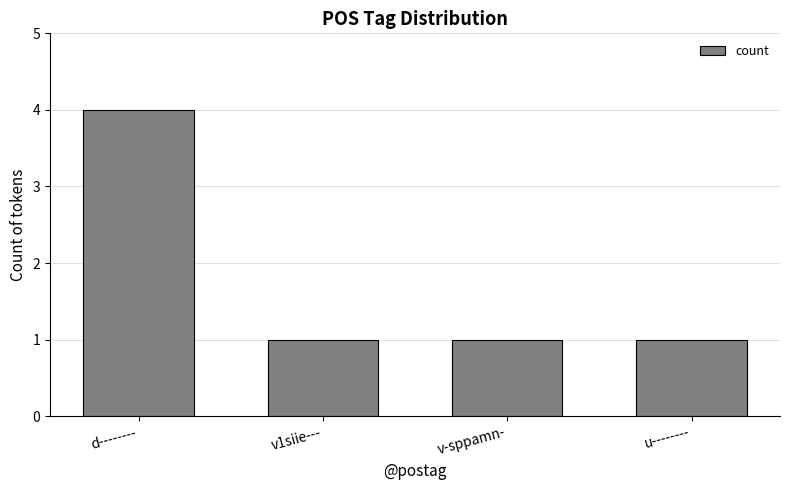

Does the chart contain any negative values?

No